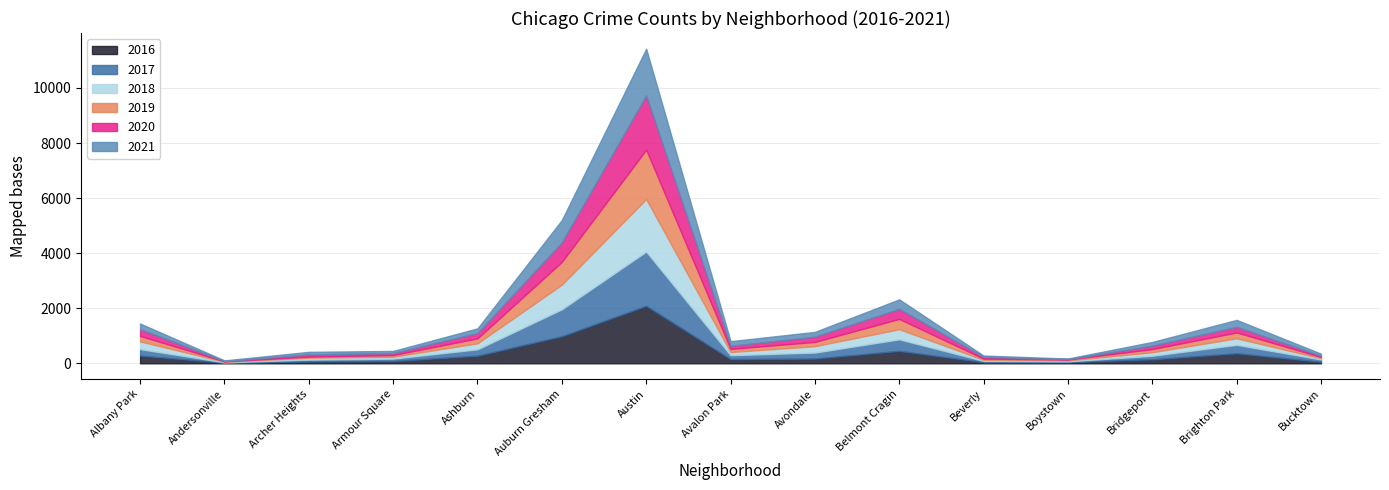

Between which two adjacent categories do 2020 and 2016 first intersect?

Andersonville and Archer Heights